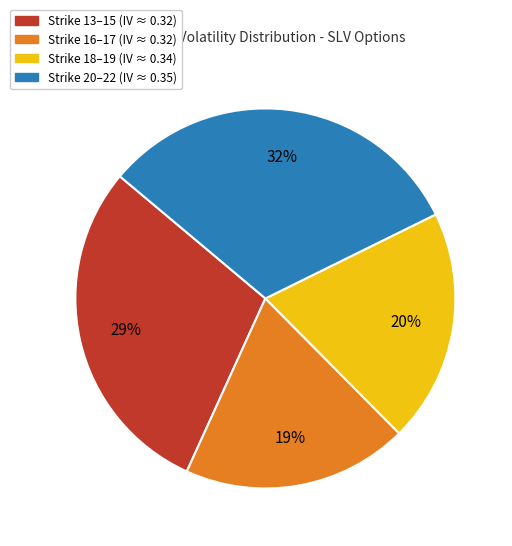

To the nearest percent, what is the average slice percentage?

25%